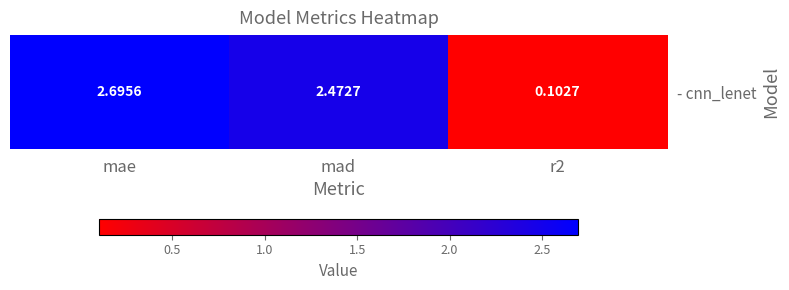

Reading left to right, transcribe all the data shown in this chart.

2.7	2.5	0.1